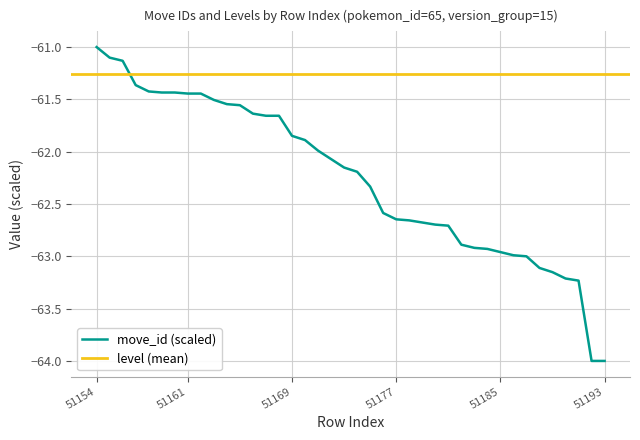

How many data points are less than -62?

22